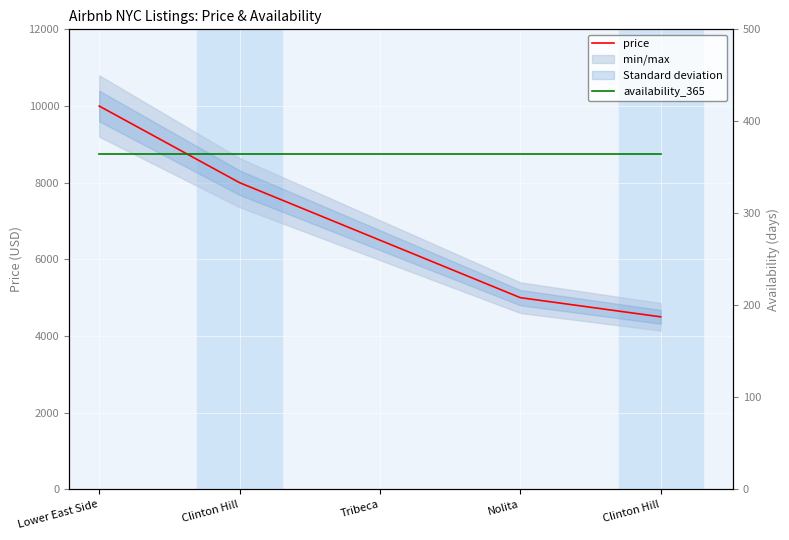

Rank the series by their average value, from lowest to highest.

availability_365, price